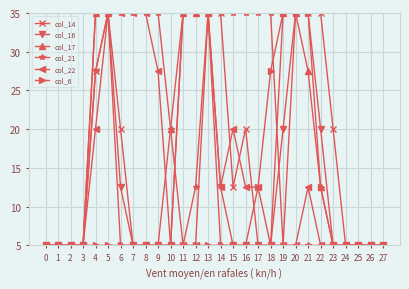

How many lines are shown in the chart?

6